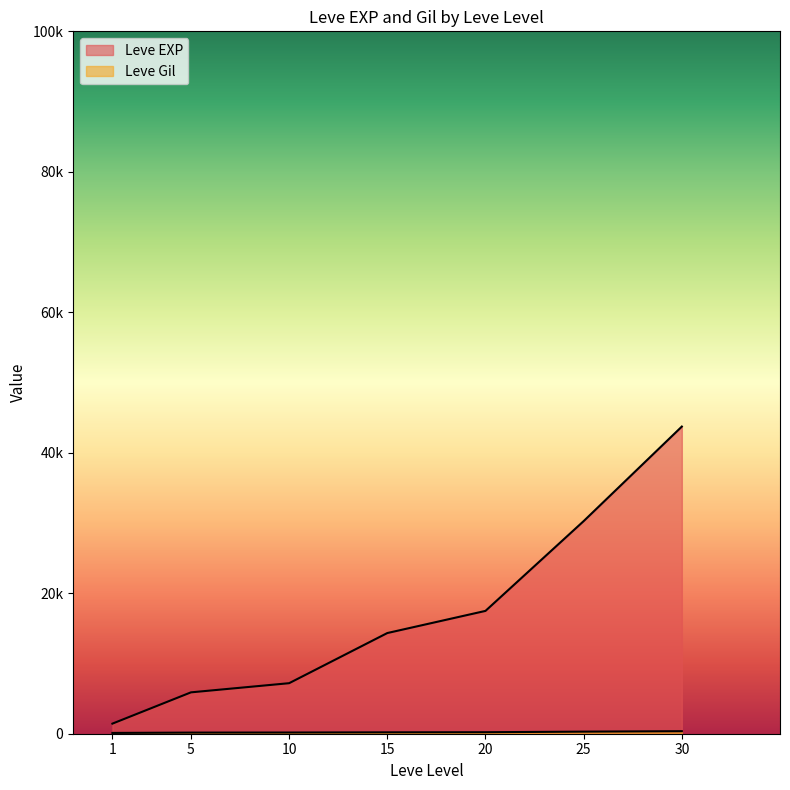

Where does the Leve Gil series first go above 170?

5